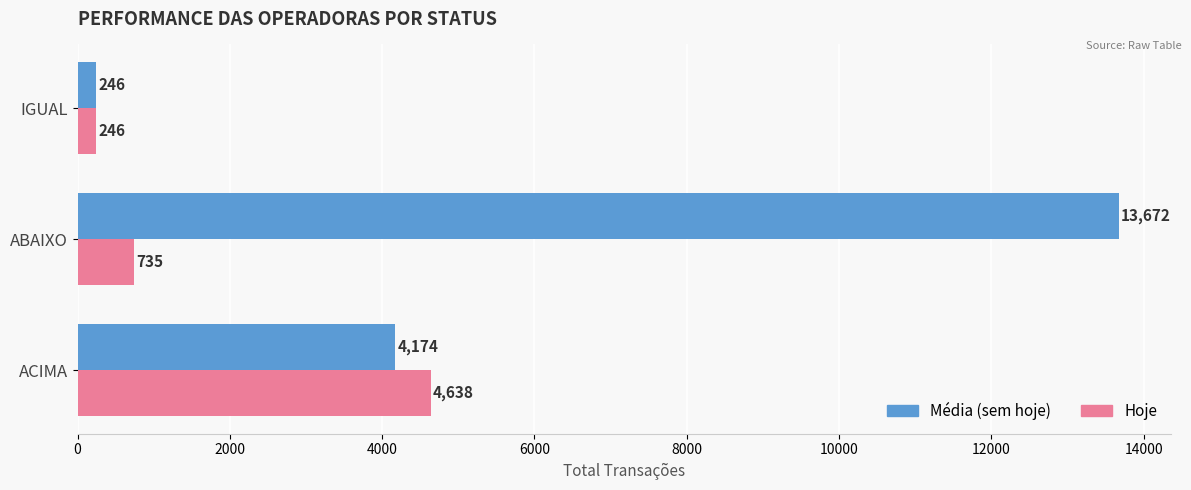

What value does the Média (sem hoje) series have at IGUAL?

246